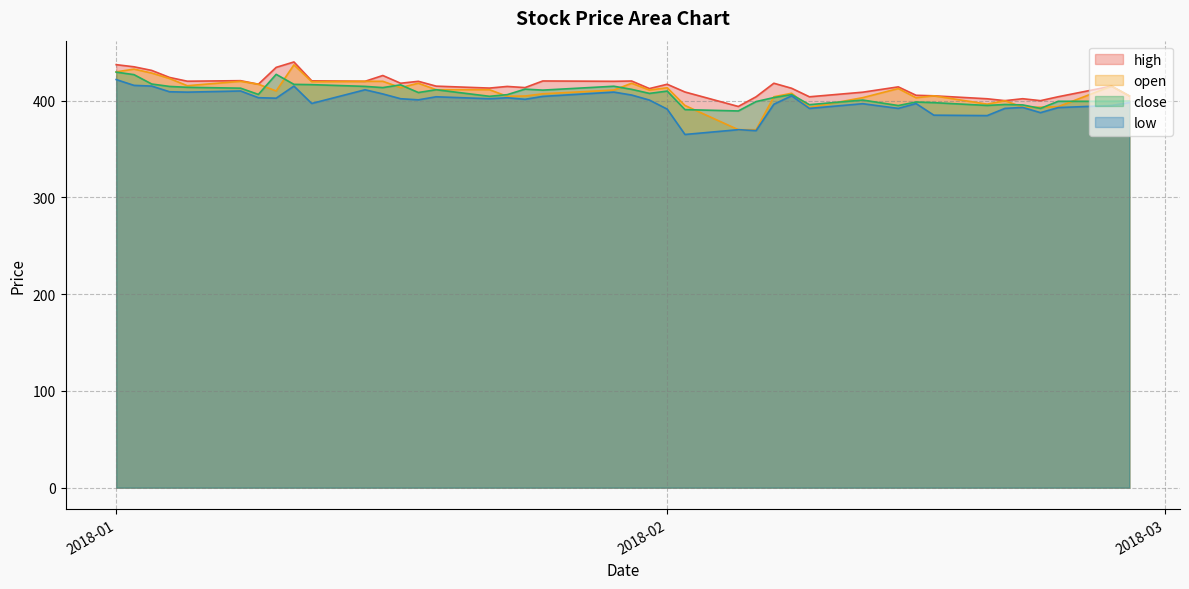

What is the sum of the low values at 2018-02-06 and 2018-01-25?

773.4